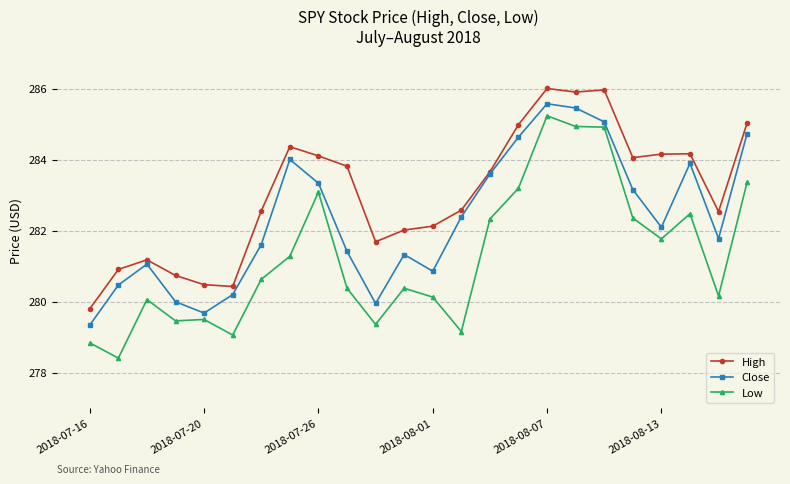

List the series in order of their overall mean, lowest first.

Low, Close, High